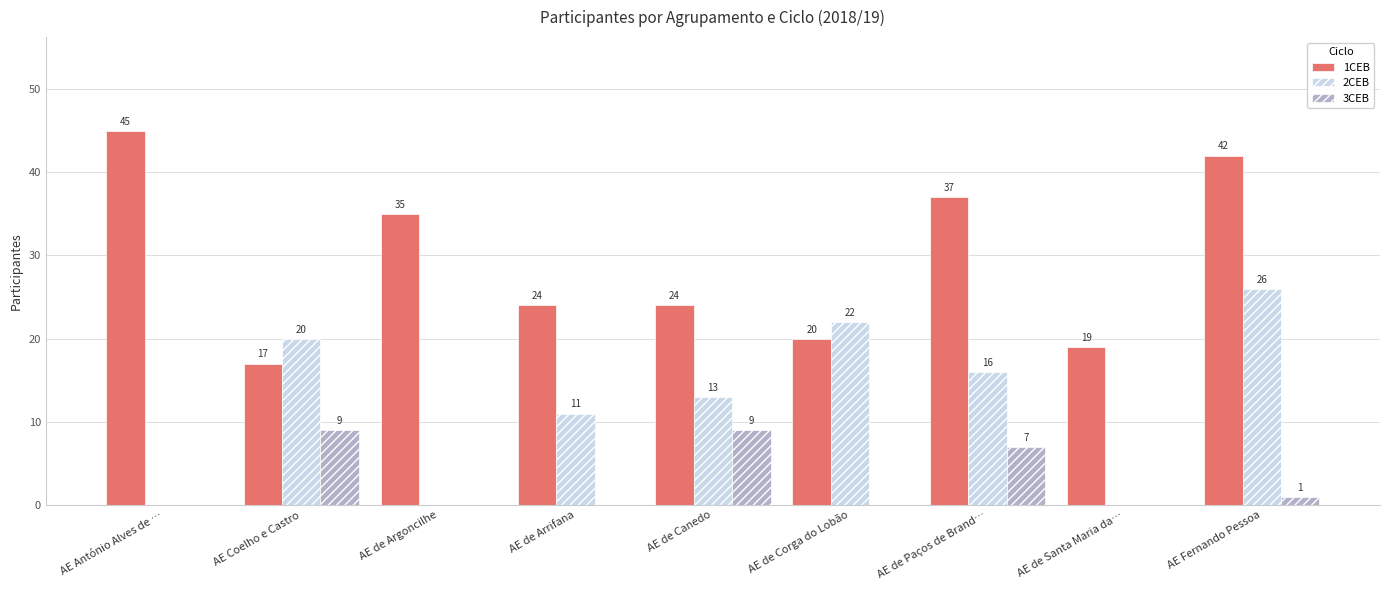

Reading left to right, transcribe all the data shown in this chart.

1CEB: AE António Alves de …=45	AE Coelho e Castro=17	AE de Argoncilhe=35	AE de Arrifana=24	AE de Canedo=24	AE de Corga do Lobão=20	AE de Paços de Brand…=37	AE de Santa Maria da…=19	AE Fernando Pessoa=42
2CEB: AE António Alves de …=0	AE Coelho e Castro=20	AE de Argoncilhe=0	AE de Arrifana=11	AE de Canedo=13	AE de Corga do Lobão=22	AE de Paços de Brand…=16	AE de Santa Maria da…=0	AE Fernando Pessoa=26
3CEB: AE António Alves de …=0	AE Coelho e Castro=9	AE de Argoncilhe=0	AE de Arrifana=0	AE de Canedo=9	AE de Corga do Lobão=0	AE de Paços de Brand…=7	AE de Santa Maria da…=0	AE Fernando Pessoa=1